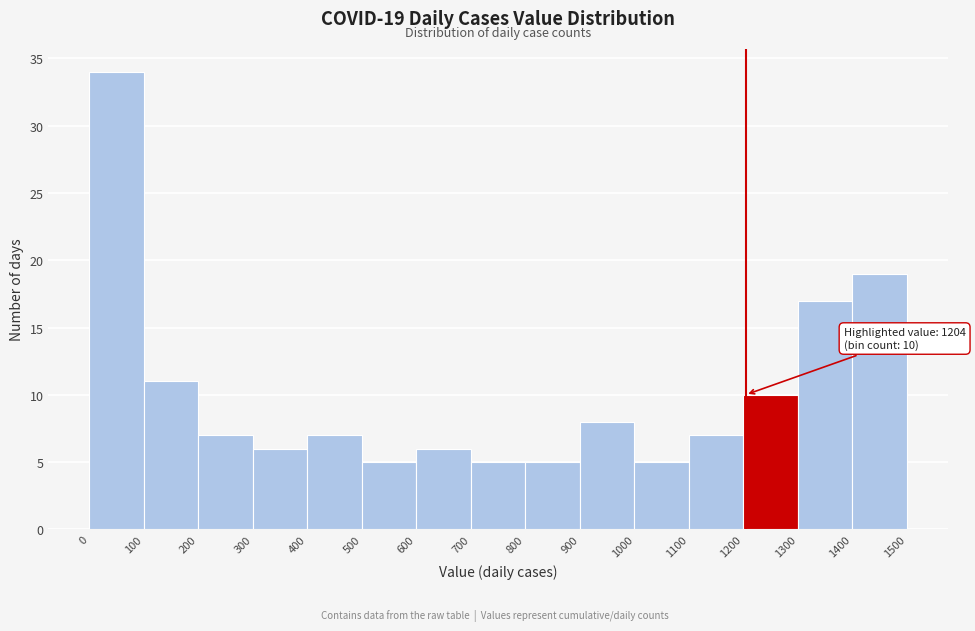

Which range on the x-axis has the tallest bar?

0 to 100